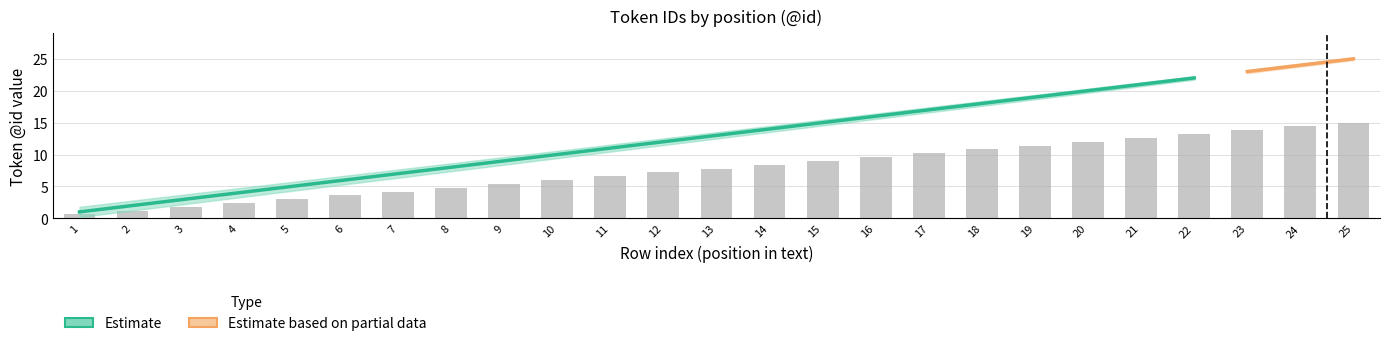

At which category is the sum across all series the highest?

25